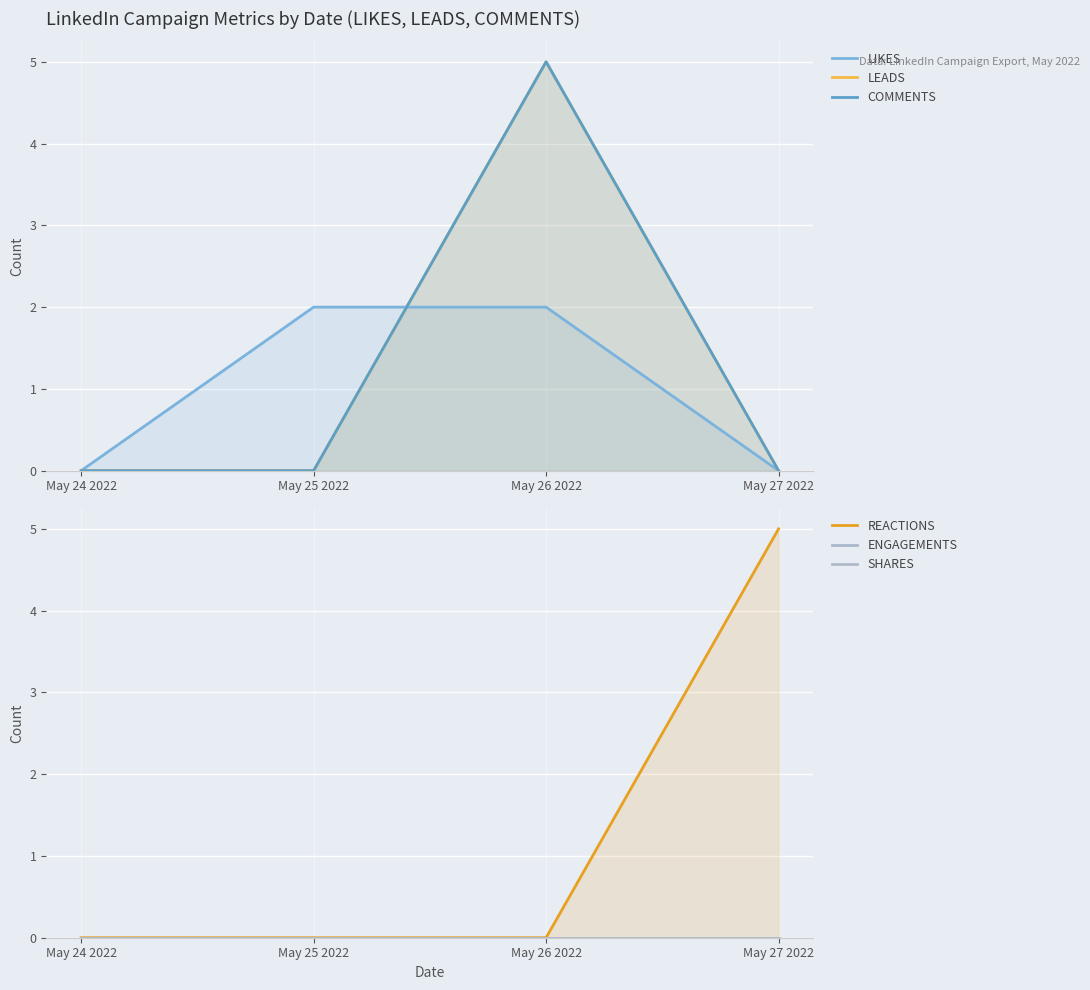

True or false: COMMENTS has a value of 5 at May 26 2022.

True